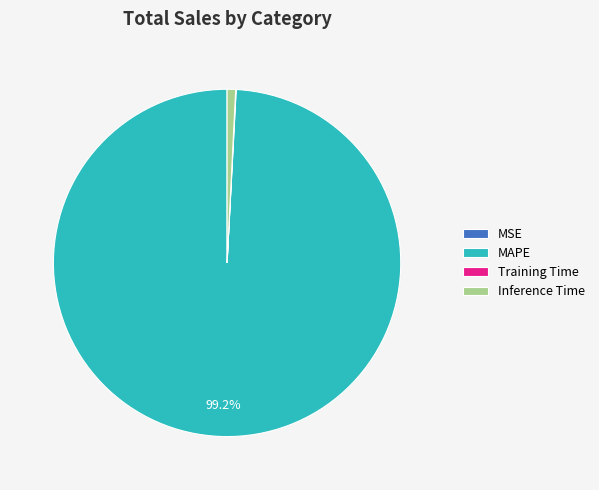

Combined, do MAPE and Inference Time account for over 50%?

Yes